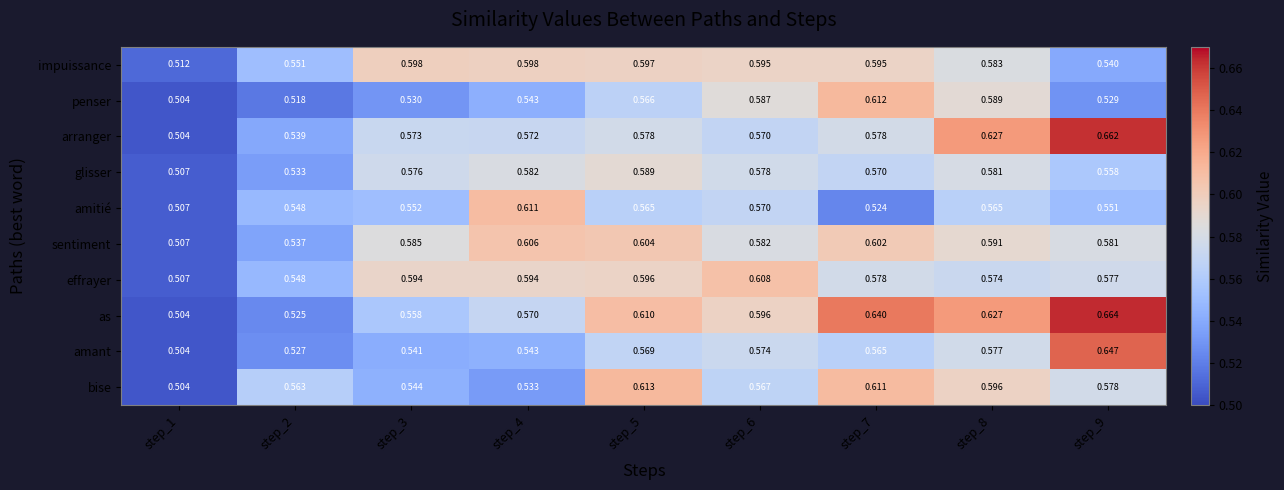

What is the total value across all series at step_4?

5.8